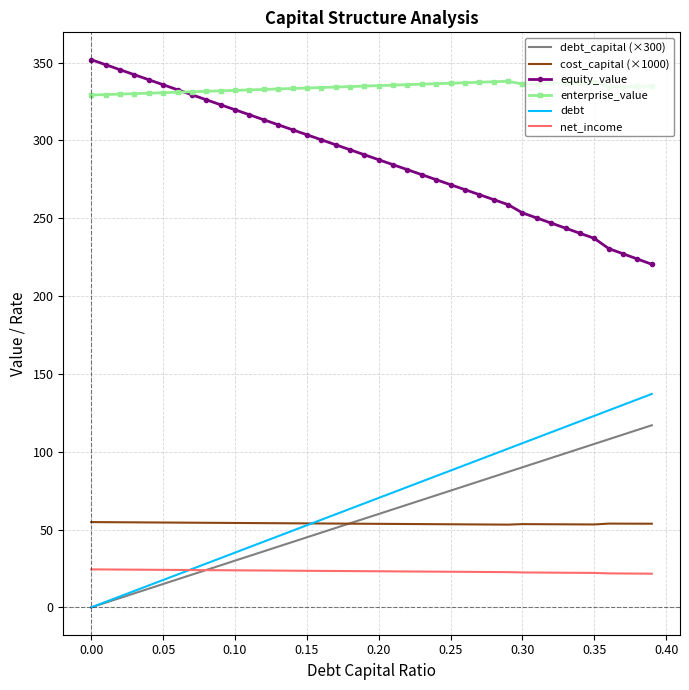

Which series has the largest total across all categories?

enterprise_value